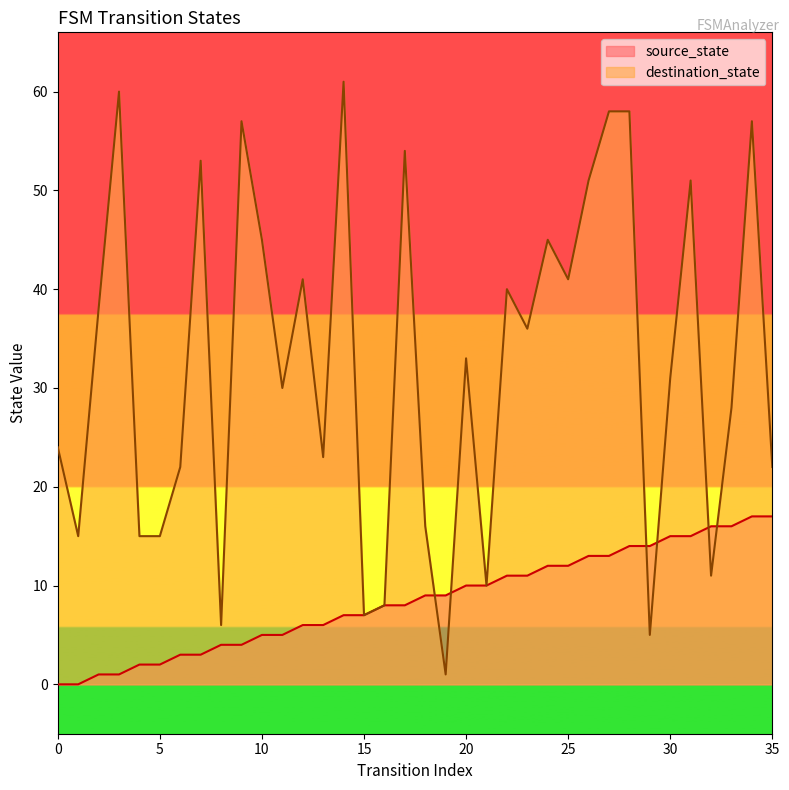

True or false: source_state has more than 0 points higher than both neighbors.

False